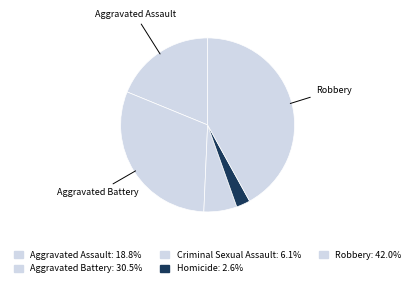

Which category has the smallest portion of the pie?

Homicide